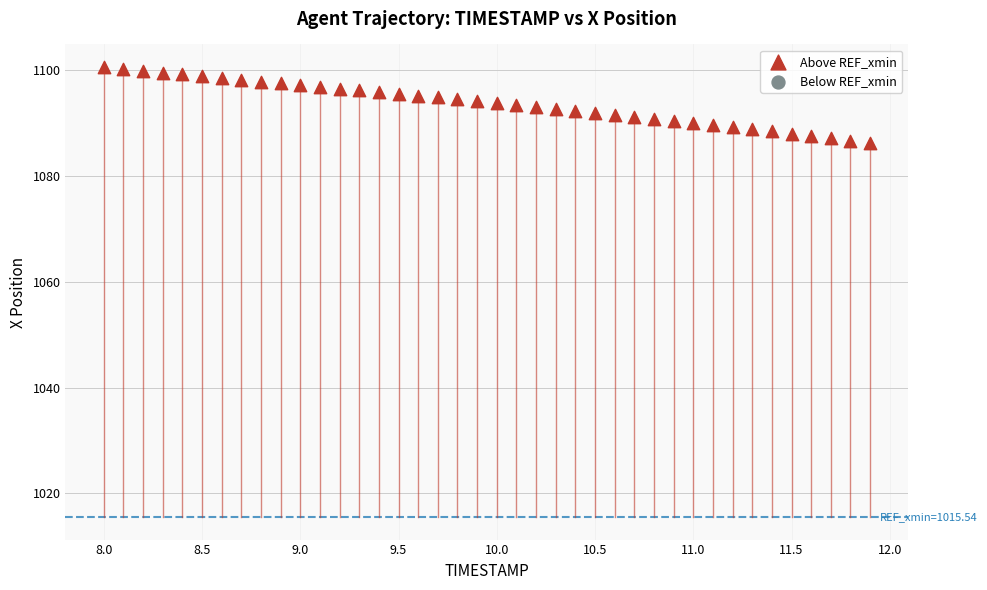

What is the range of X values (max minus min)?

3.9